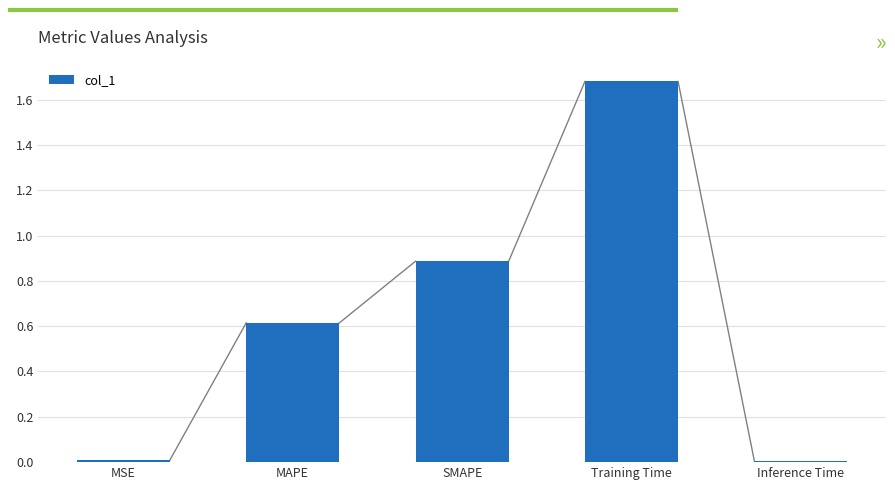

What is the value of the 2nd bar from the left?

0.6